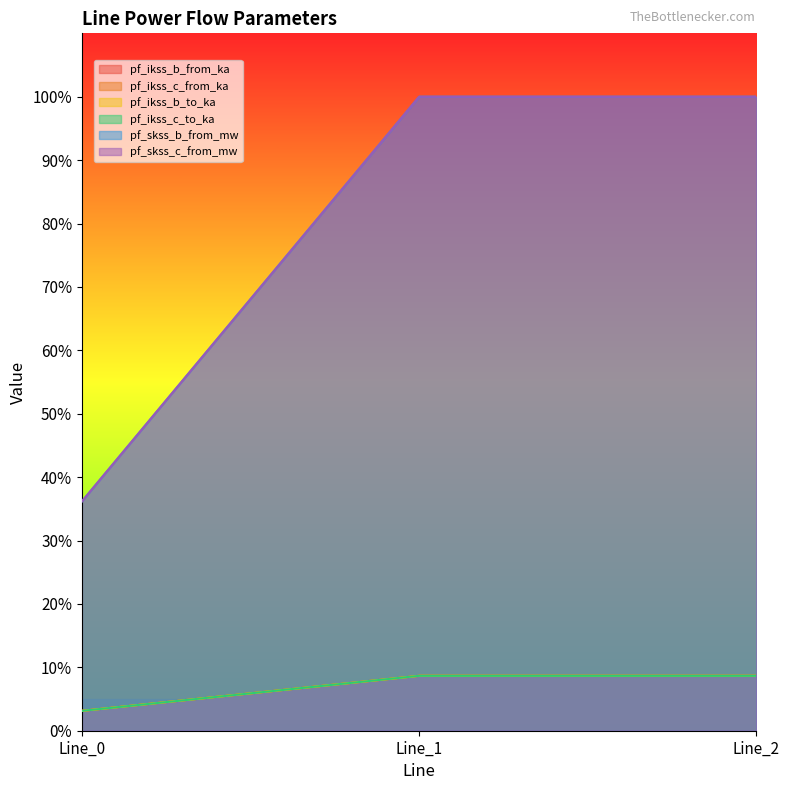

What is the spread (max minus min) of values at Line_1?

91.3